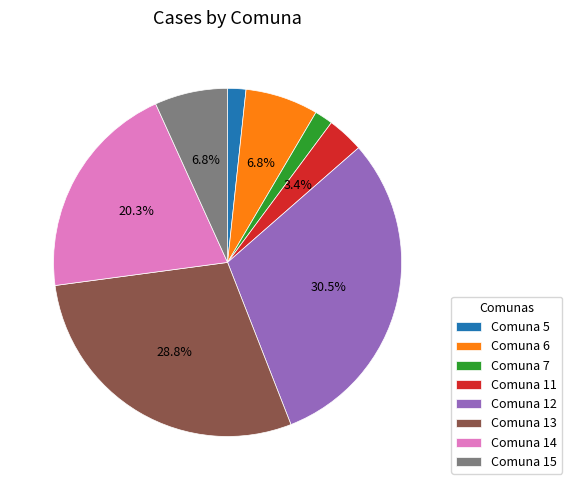

Which has a higher value, Comuna 12 or Comuna 15?

Comuna 12